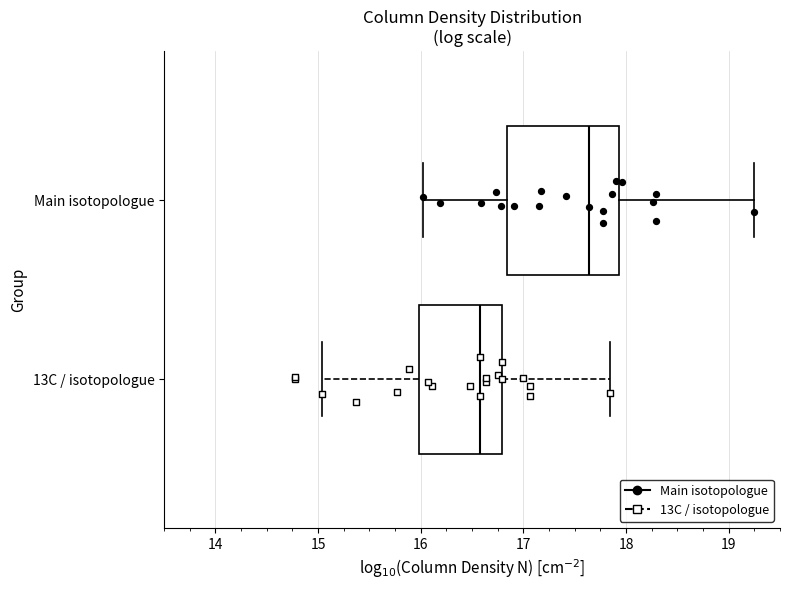

Where is the right edge of the box for 13C / isotopologue on the x-axis? The values are not printed on the chart, so give them approximately, as read against the axis.

16.8